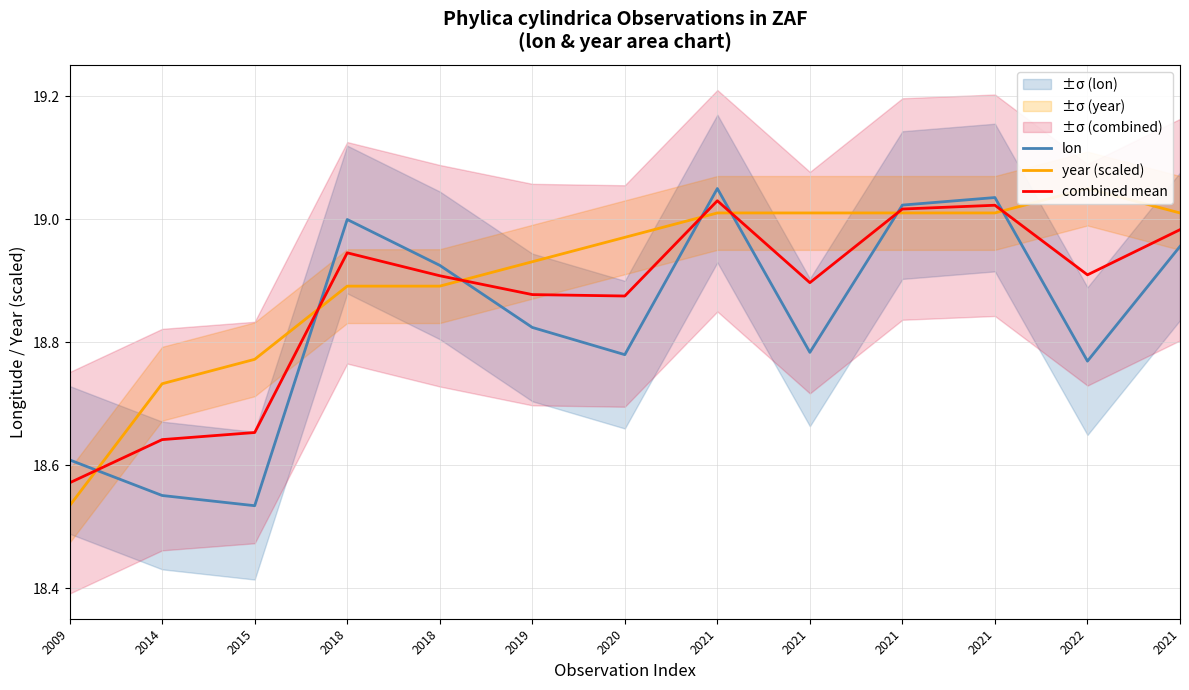

Read the lon value at 2015.

18.5